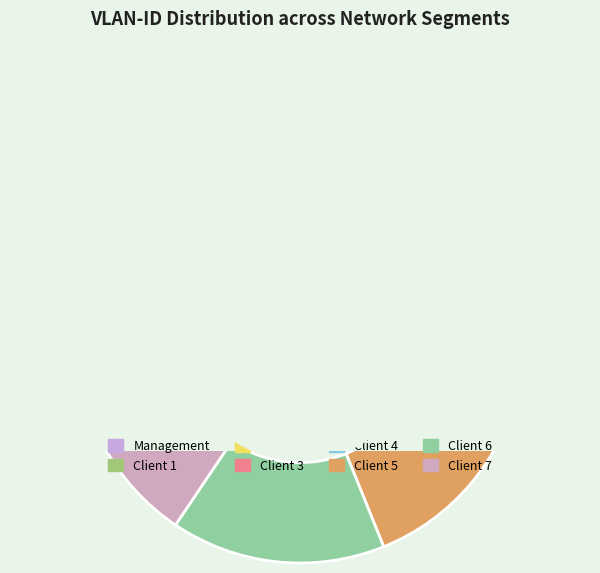

What is the largest slice in the pie chart?

Client 3